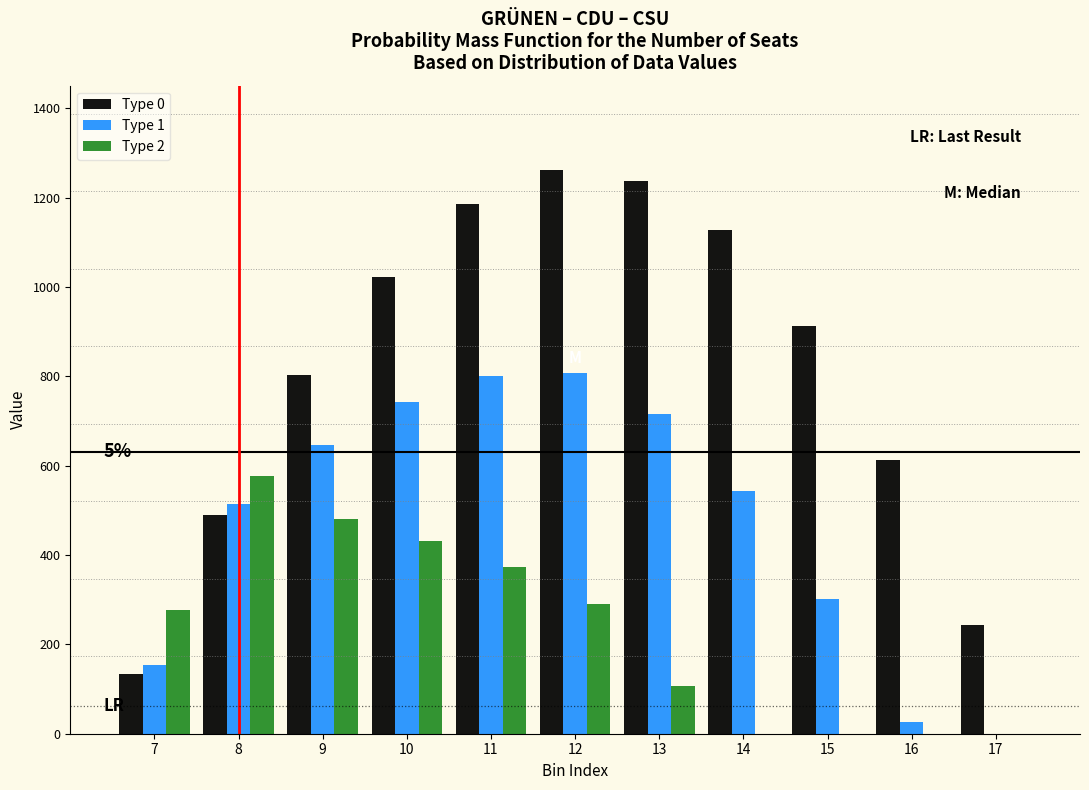

The value of Type 0 at 9 is 1324.9. True or false?

False